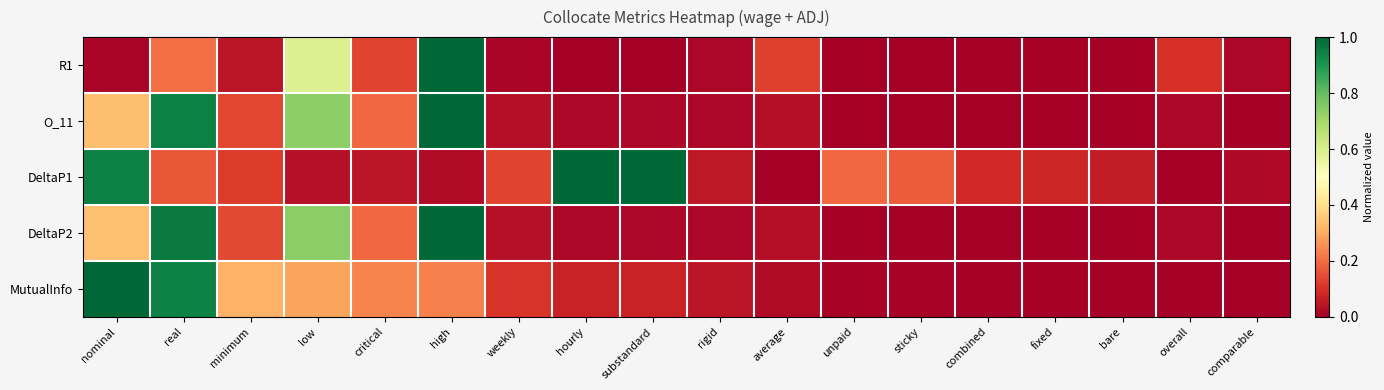

Reading left to right, list all the values displayed in this chart.

R1: nominal=0.0	real=0.2	minimum=0.0	low=0.6	critical=0.1	high=1.0	weekly=0.0	hourly=0.0	substandard=0.0	rigid=0.0	average=0.1	unpaid=0.0	sticky=0.0	combined=0.0	fixed=0.0	bare=0.0	overall=0.1	comparable=0.0
O_11: nominal=0.3	real=0.9	minimum=0.1	low=0.7	critical=0.2	high=1.0	weekly=0.0	hourly=0.0	substandard=0.0	rigid=0.0	average=0.0	unpaid=0.0	sticky=0.0	combined=0.0	fixed=0.0	bare=0.0	overall=0.0	comparable=0.0
DeltaP1: nominal=0.9	real=0.2	minimum=0.1	low=0.0	critical=0.0	high=0.0	weekly=0.1	hourly=1.0	substandard=1.0	rigid=0.1	average=0.0	unpaid=0.2	sticky=0.2	combined=0.1	fixed=0.1	bare=0.1	overall=0.0	comparable=0.0
DeltaP2: nominal=0.3	real=1.0	minimum=0.1	low=0.7	critical=0.2	high=1.0	weekly=0.0	hourly=0.0	substandard=0.0	rigid=0.0	average=0.0	unpaid=0.0	sticky=0.0	combined=0.0	fixed=0.0	bare=0.0	overall=0.0	comparable=0.0
MutualInfo: nominal=1.0	real=0.9	minimum=0.3	low=0.3	critical=0.2	high=0.2	weekly=0.1	hourly=0.1	substandard=0.1	rigid=0.0	average=0.0	unpaid=0.0	sticky=0.0	combined=0.0	fixed=0.0	bare=0.0	overall=0.0	comparable=0.0